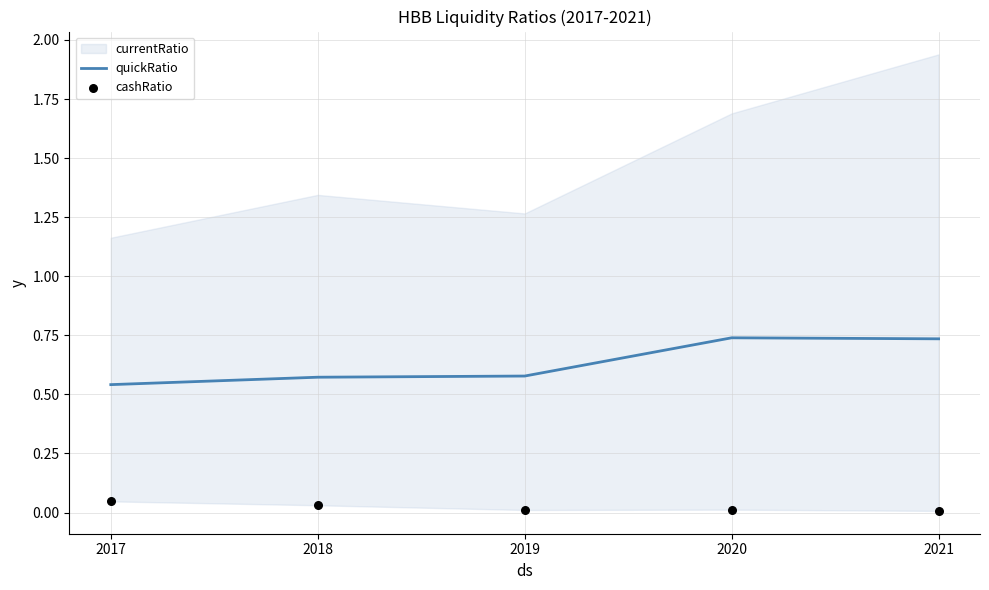

The value of quickRatio at 2020 is 1.1. True or false?

False